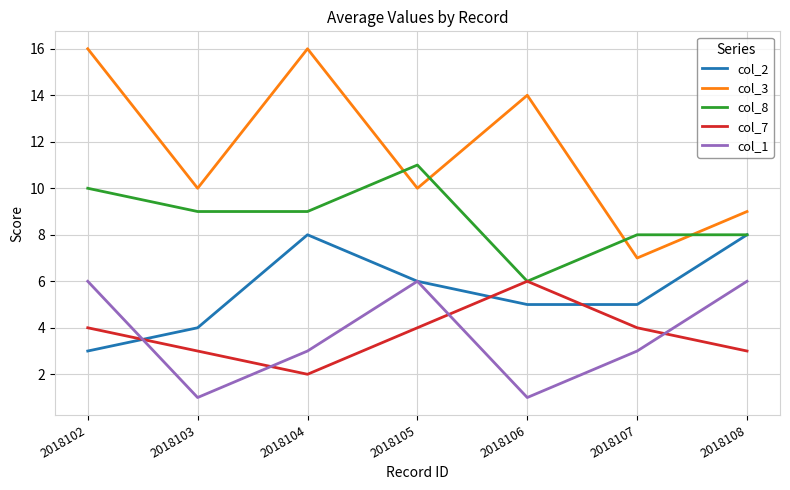

What is the minimum value shown in the chart?

1